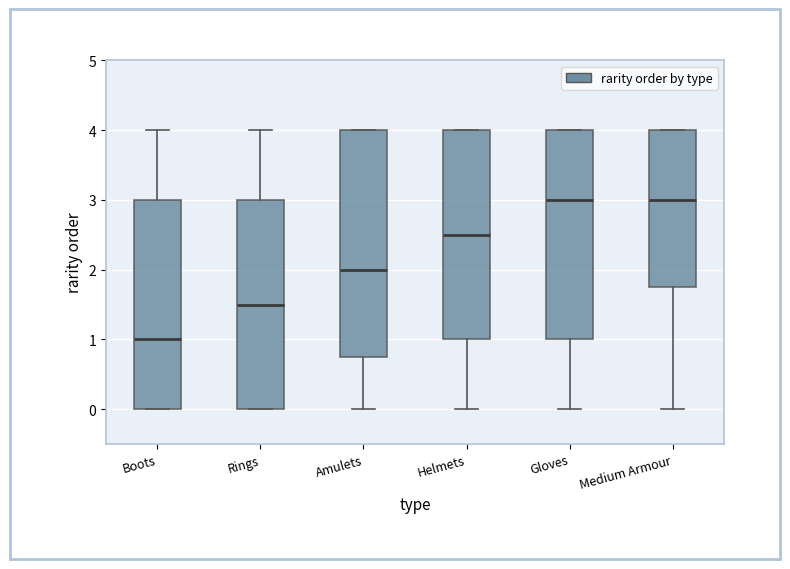

Comparing the boxes themselves (not the whiskers), which one is the tallest?

Amulets